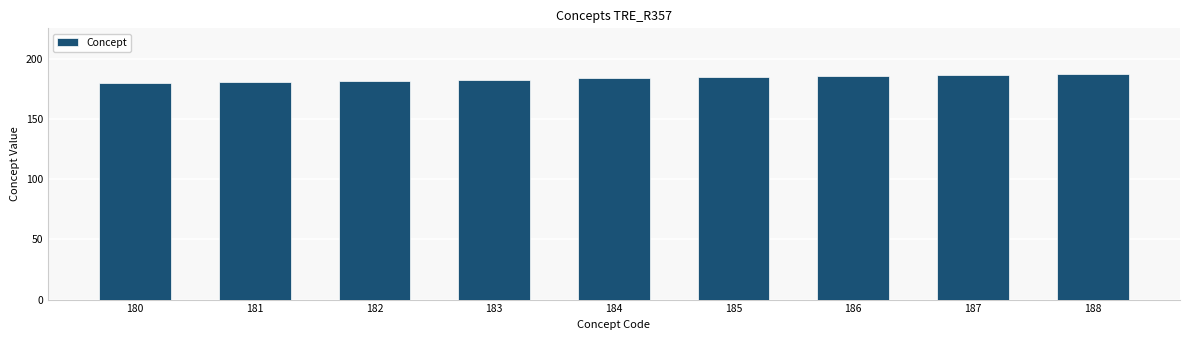

The value at 186 is 42. True or false?

False